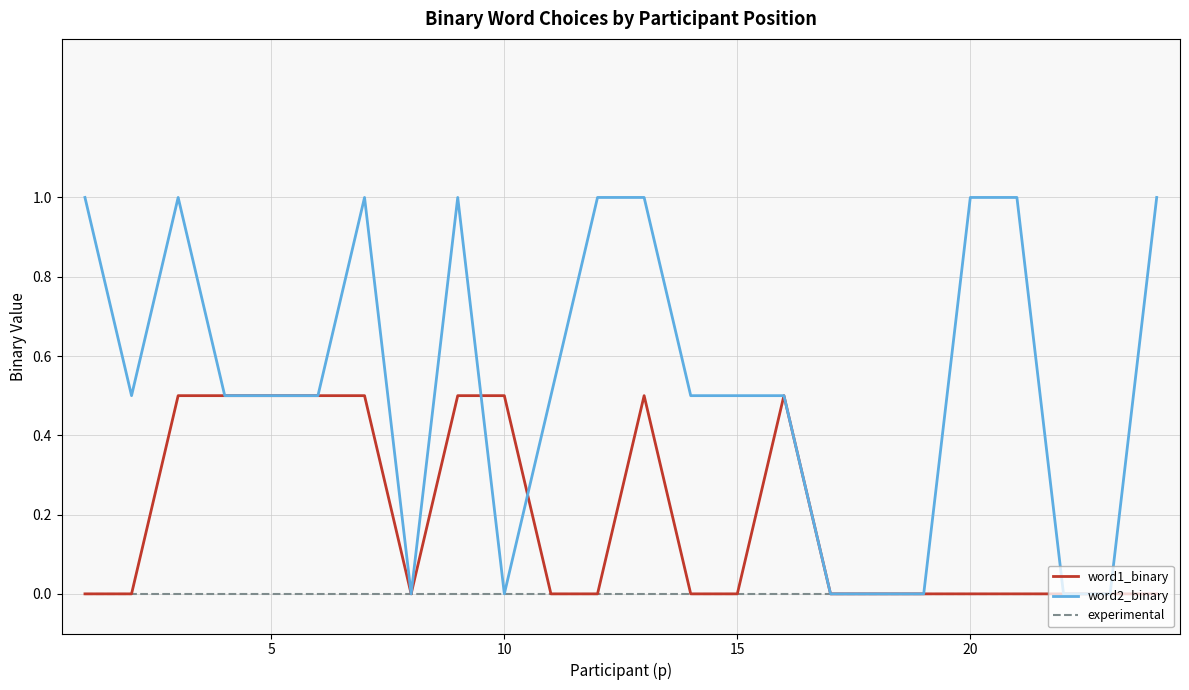

Rank the series by their average value, from lowest to highest.

experimental, word1_binary, word2_binary